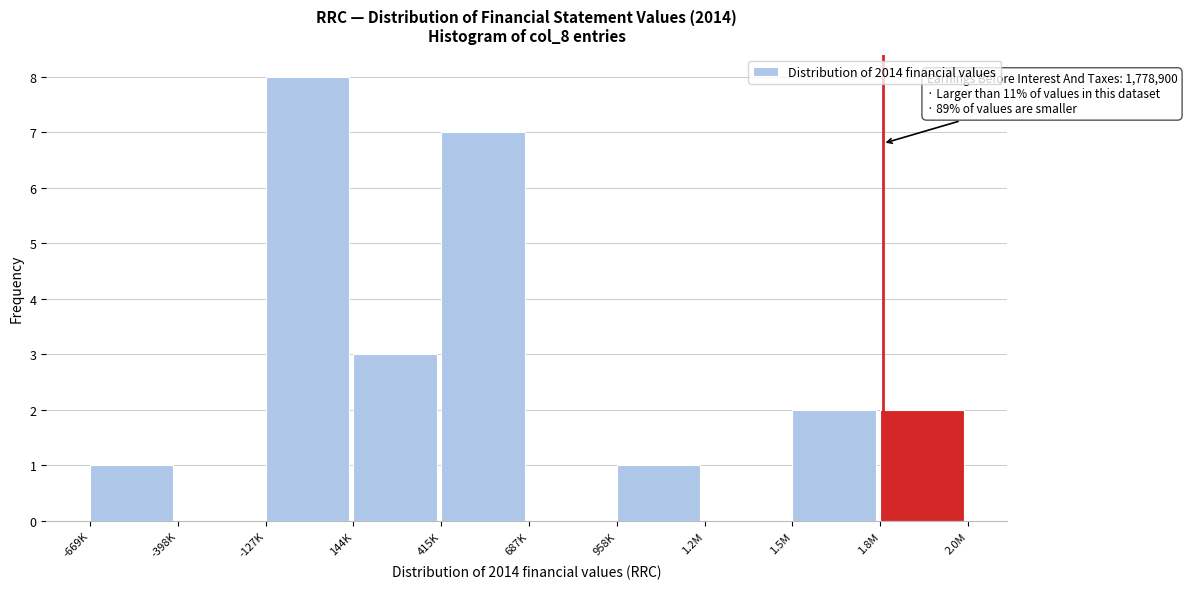

Reading right to left, extract all data points from this chart.

1.8M=2	1.5M=2	1.2M=0	958K=1	687K=0	415K=7	144K=3	-127K=8	-398K=0	-669K=1